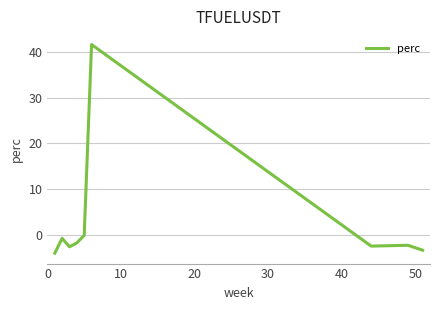

What is the difference between the maximum and minimum values?

45.7